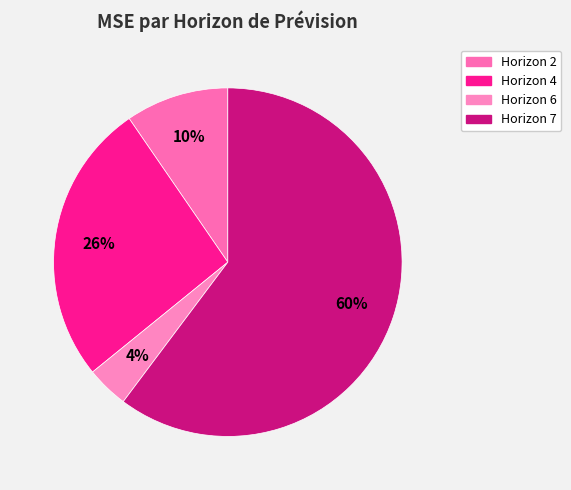

Count the number of slices in the pie.

4